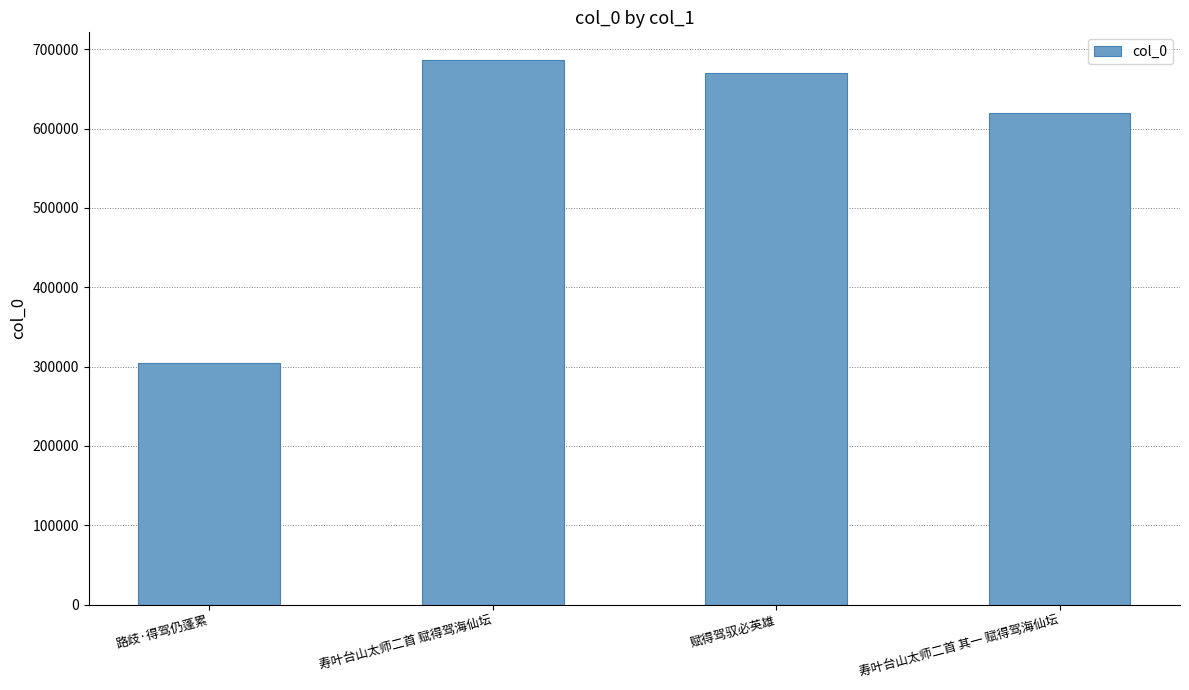

Between 寿叶台山太师二首 赋得驾海仙坛 and 寿叶台山太师二首 其一 赋得驾海仙坛, which is larger?

寿叶台山太师二首 赋得驾海仙坛